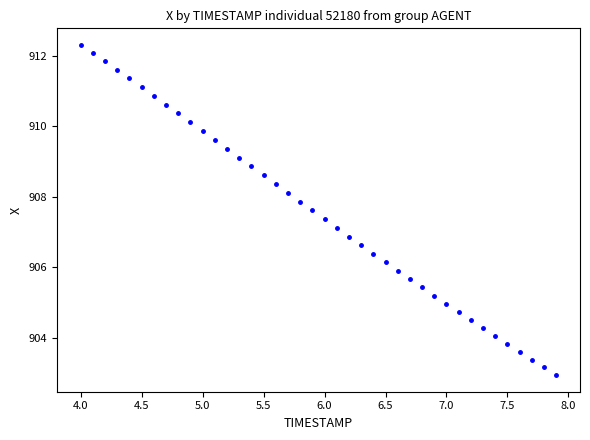

What is the range of X values (max minus min)?

3.9